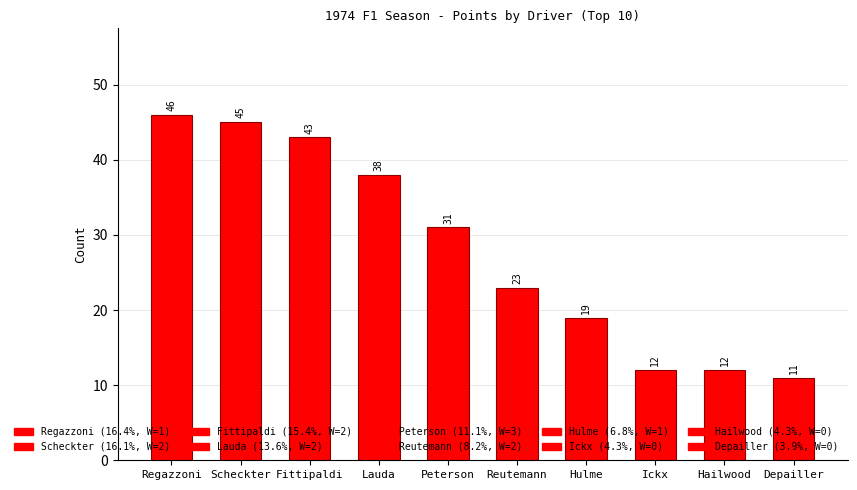

Reading right to left, list all the values displayed in this chart.

Depailler=11	Hailwood=12	Ickx=12	Hulme=19	Reutemann=23	Peterson=31	Lauda=38	Fittipaldi=43	Scheckter=45	Regazzoni=46